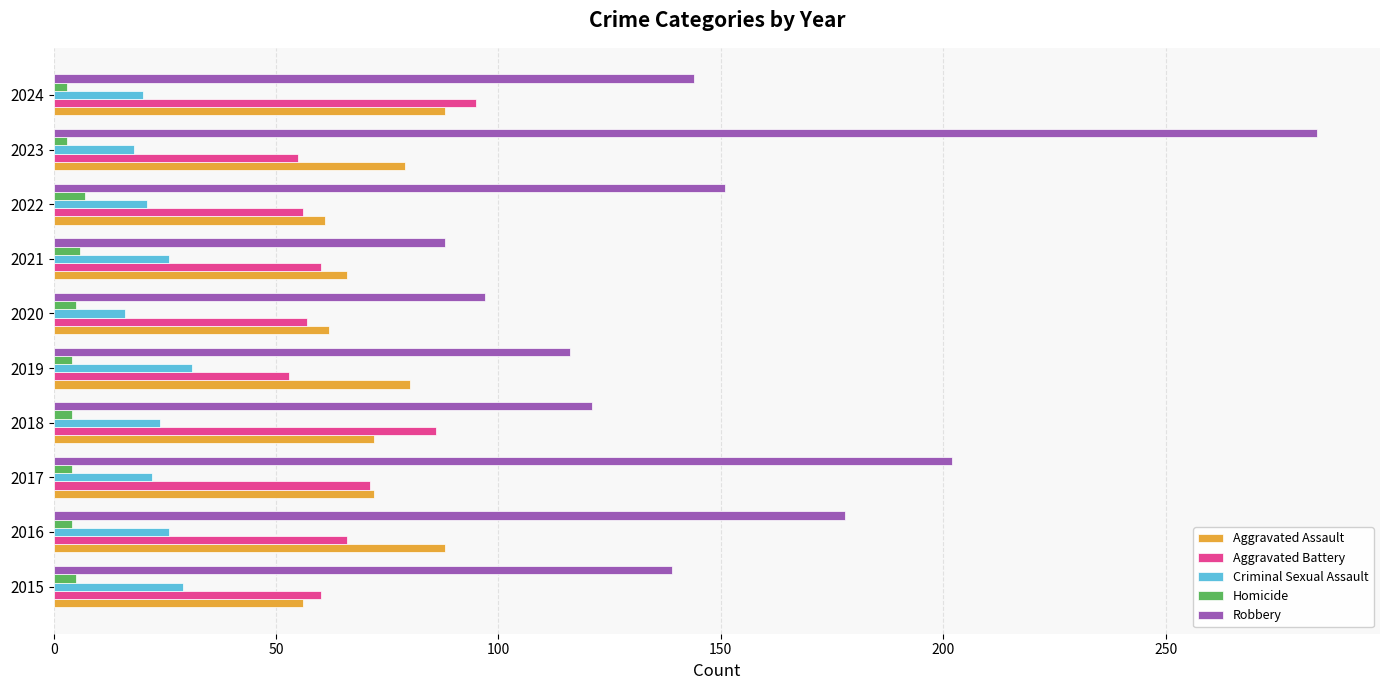

At which label is Robbery closest to 186?

2016